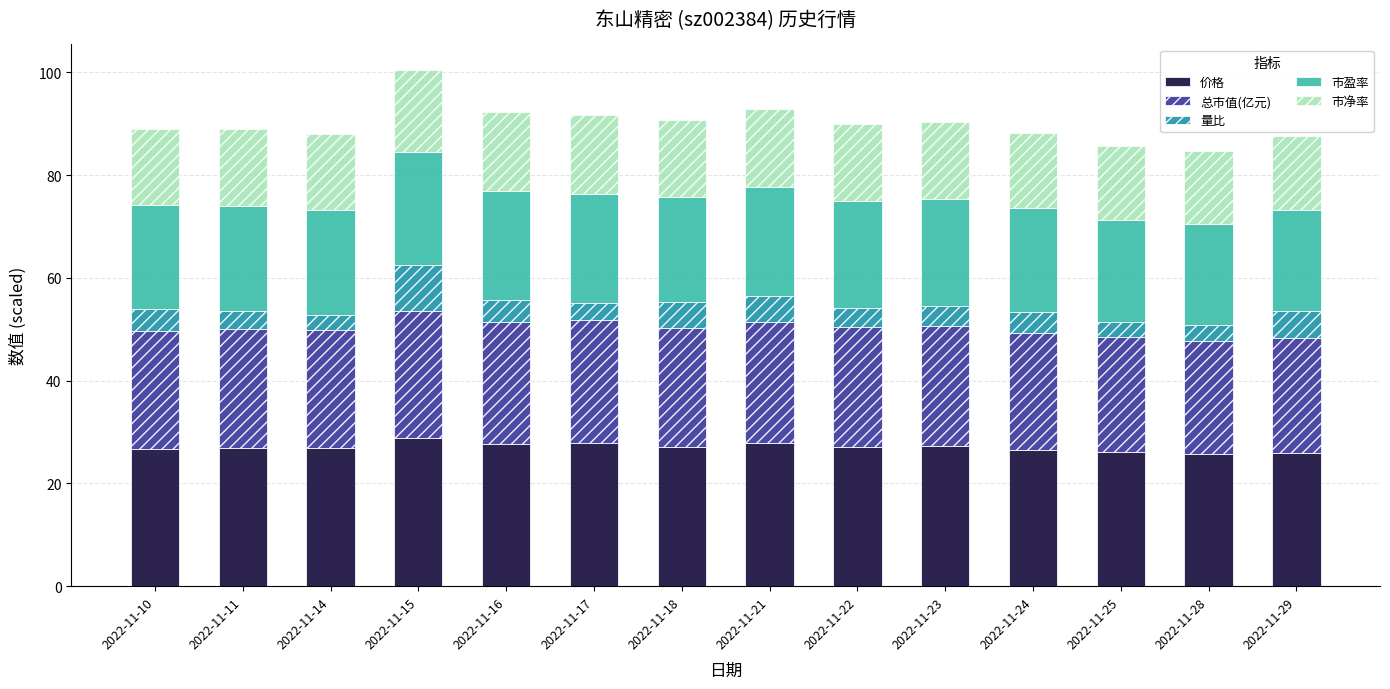

What is the total value across all series at 2022-11-15?

100.4